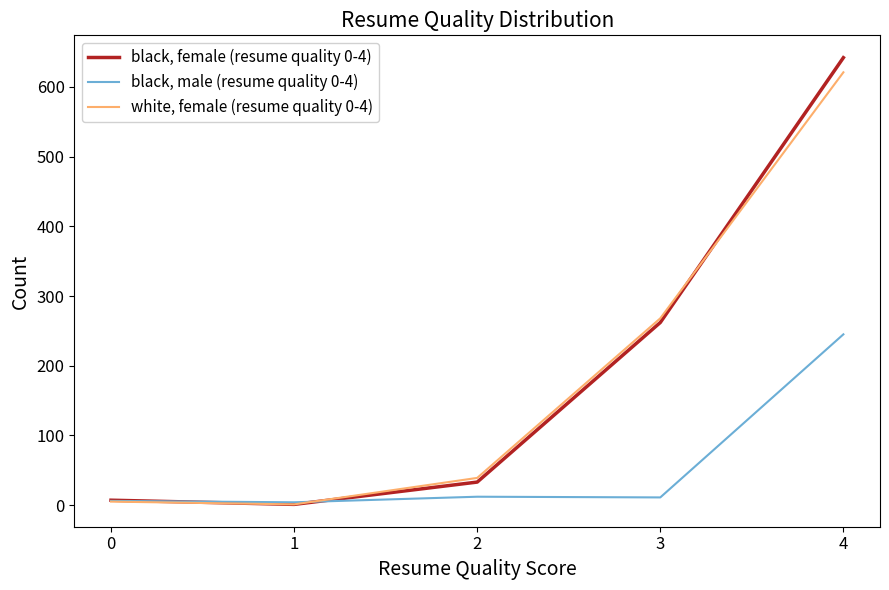

Is the value of black, female (resume quality 0-4) at 1 greater than the value of white, female (resume quality 0-4) at 2?

No